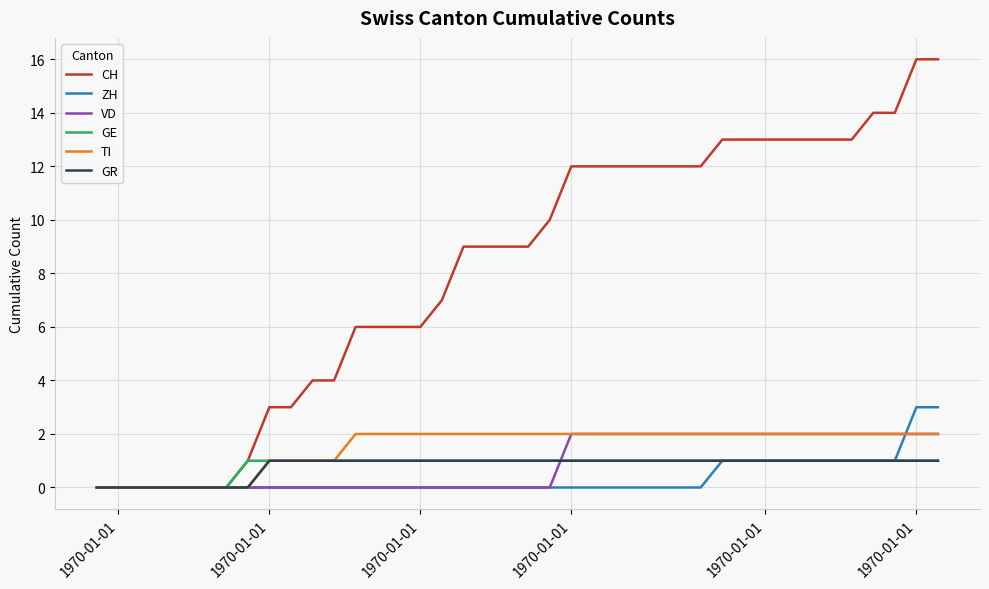

Reading right to left, what are all the values shown in this chart?

CH: 16	16	14	14	13	13	13	13	13	13	13	12	12	12	12	12	12	12	10	9	9	9	9	7	6	6	6	6	4	4	3	3	1	0	0	0	0	0	0	0
ZH: 3	3	1	1	1	1	1	1	1	1	1	0	0	0	0	0	0	0	0	0	0	0	0	0	0	0	0	0	0	0	0	0	0	0	0	0	0	0	0	0
VD: 2	2	2	2	2	2	2	2	2	2	2	2	2	2	2	2	2	2	0	0	0	0	0	0	0	0	0	0	0	0	0	0	0	0	0	0	0	0	0	0
GE: 1	1	1	1	1	1	1	1	1	1	1	1	1	1	1	1	1	1	1	1	1	1	1	1	1	1	1	1	1	1	1	1	1	0	0	0	0	0	0	0
TI: 2	2	2	2	2	2	2	2	2	2	2	2	2	2	2	2	2	2	2	2	2	2	2	2	2	2	2	2	1	1	1	1	0	0	0	0	0	0	0	0
GR: 1	1	1	1	1	1	1	1	1	1	1	1	1	1	1	1	1	1	1	1	1	1	1	1	1	1	1	1	1	1	1	1	0	0	0	0	0	0	0	0